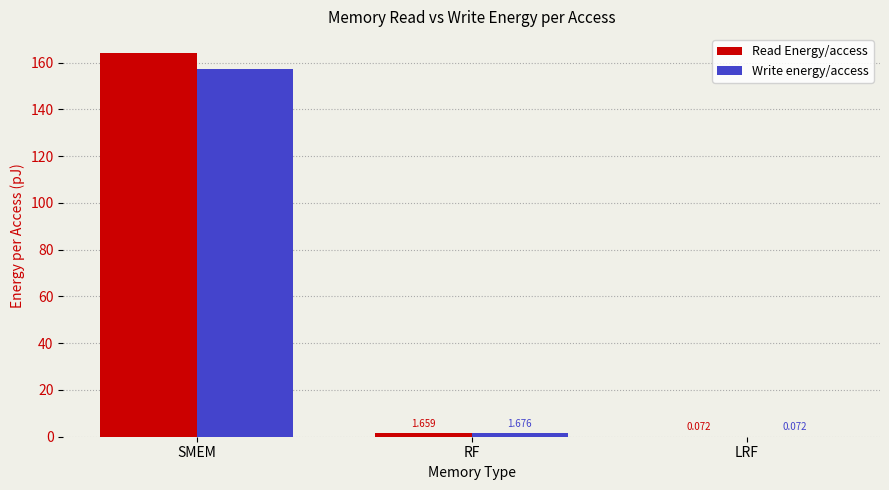

Which series has the largest total across all categories?

Read Energy/access